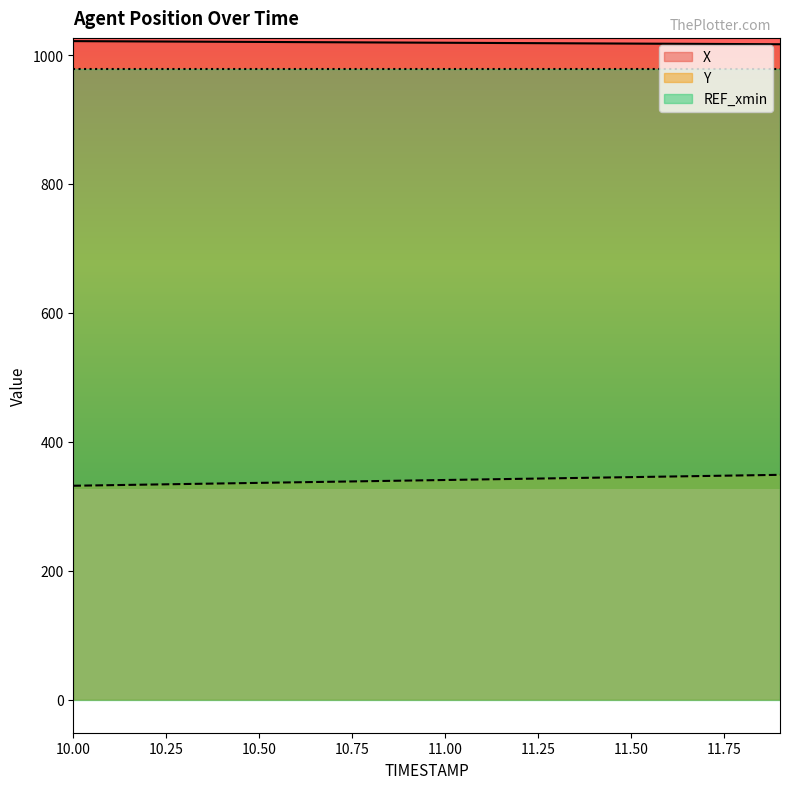

The Y series shows 517.6 at 10.9. True or false?

False